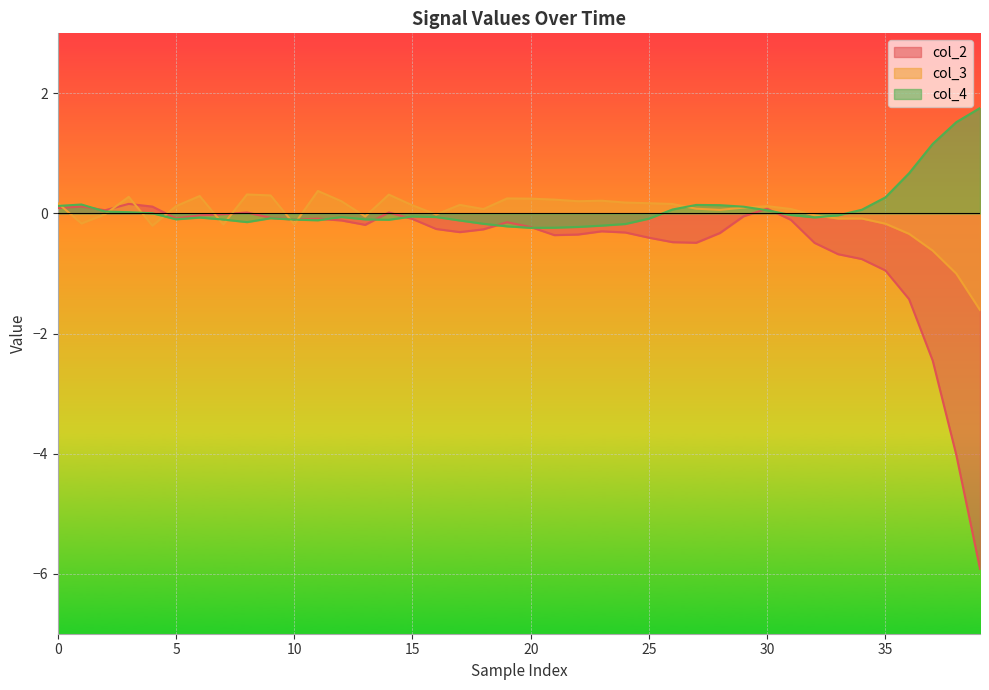

Does the chart display data point markers on the line(s)?

No